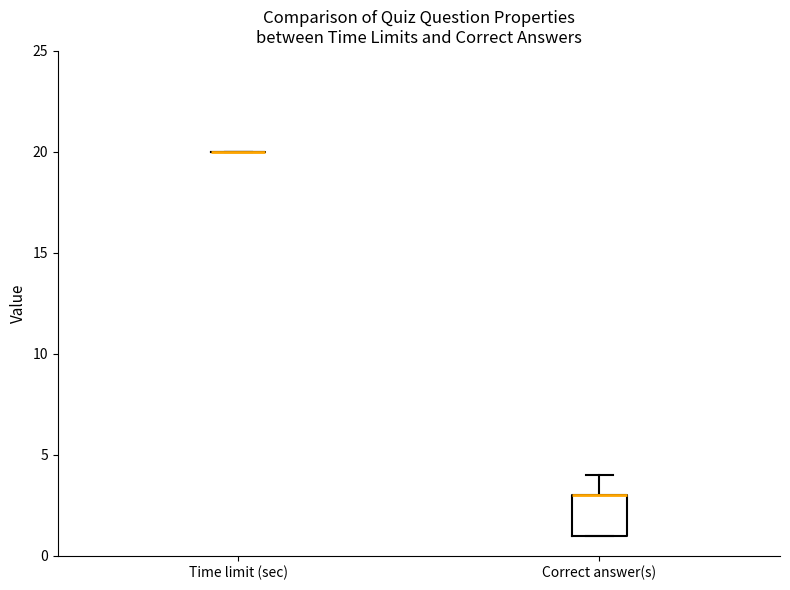

Where is the lower edge of the box for Correct answer(s) on the y-axis? The values are not printed on the chart, so give them approximately, as read against the axis.

1